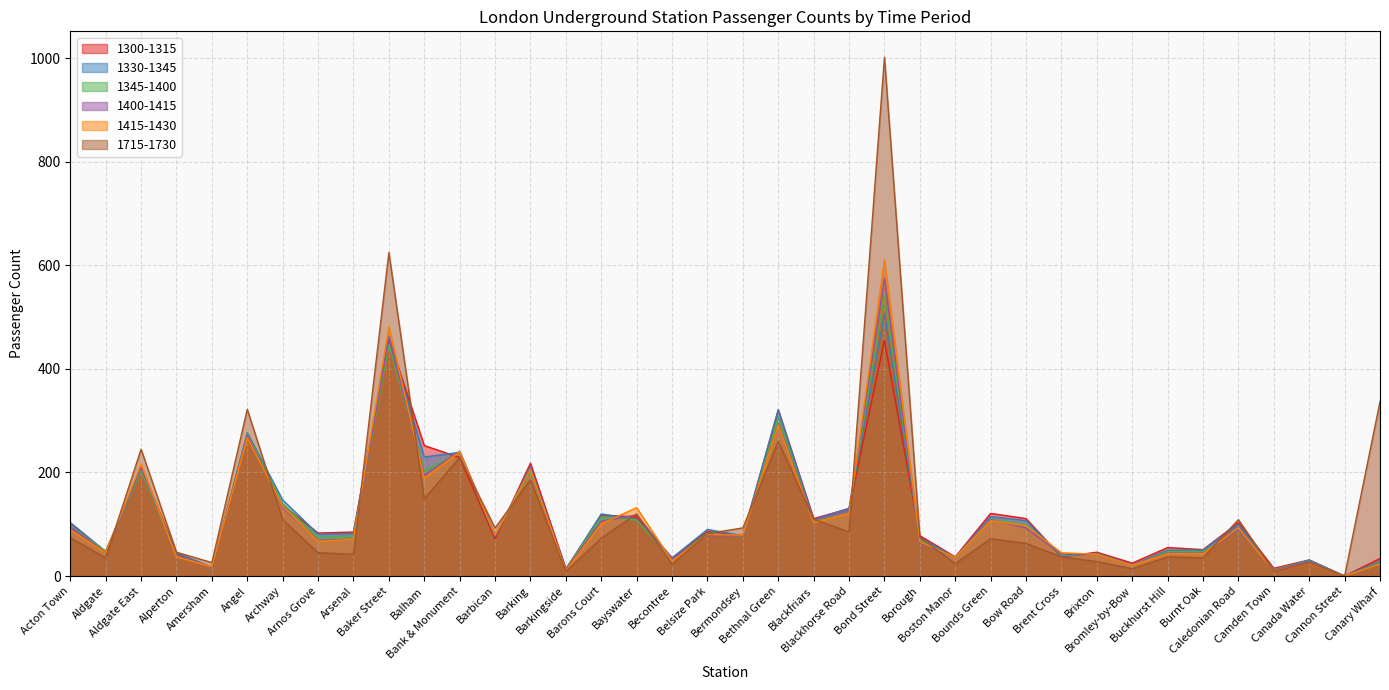

The 1300-1315 series shows 321 at Bethnal Green. True or false?

True